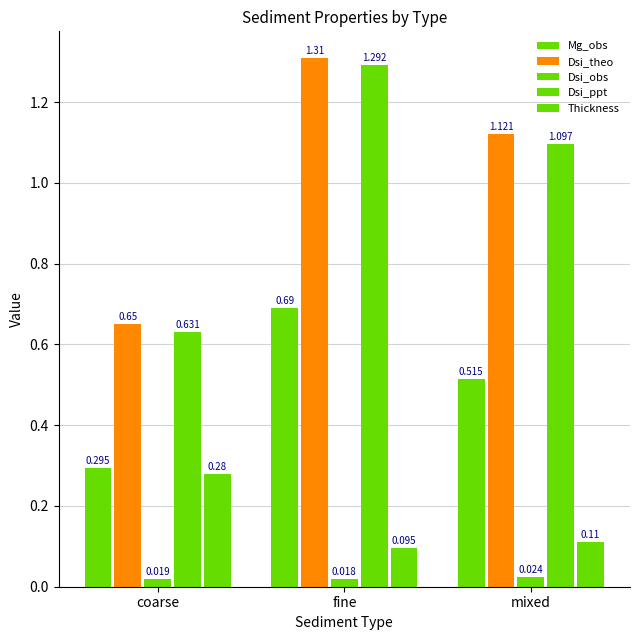

What position from the left is coarse?

1